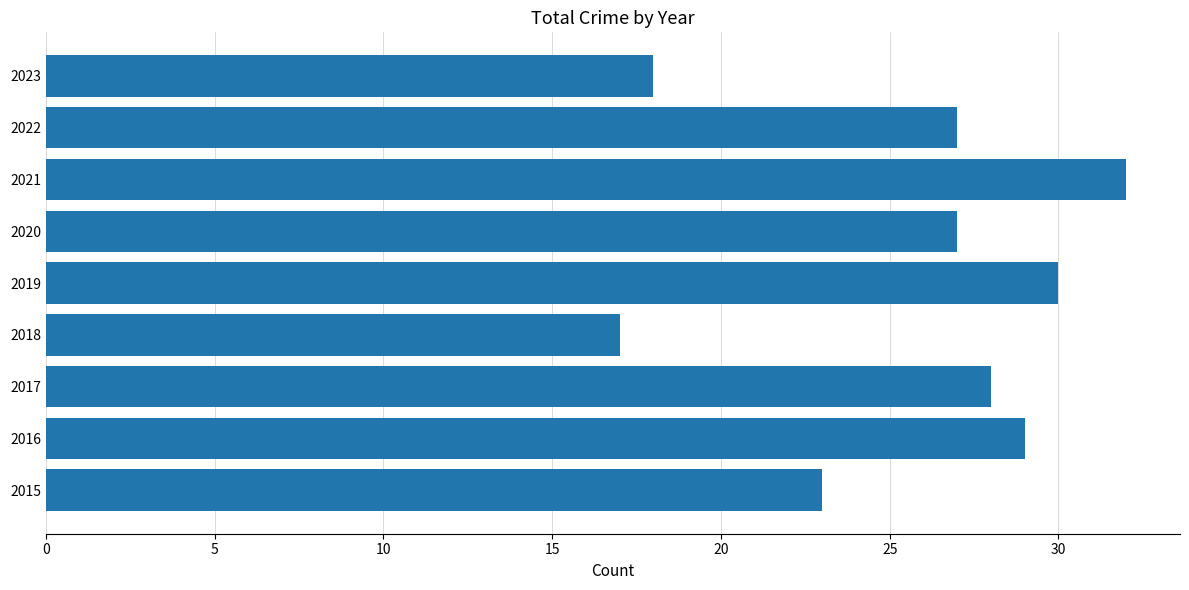

What is the change in value from 2016 to 2018?

-12